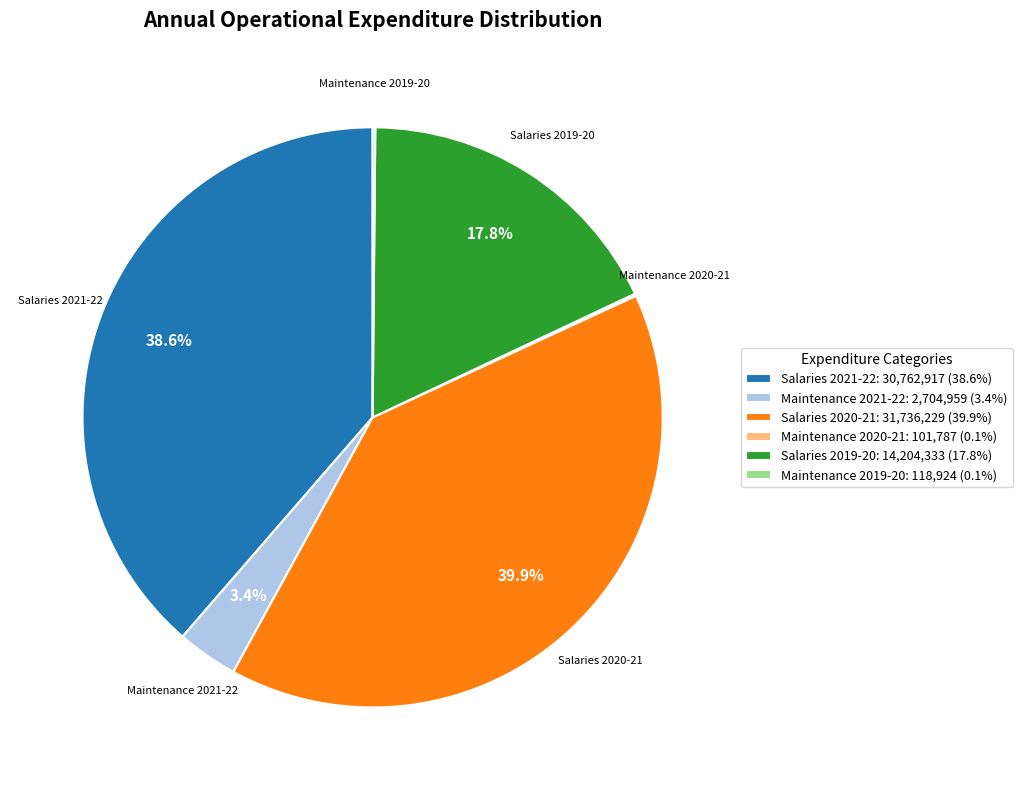

Between Salaries 2021-22: 30,762,917 (38.6%) and Maintenance 2021-22: 2,704,959 (3.4%), which is larger?

Salaries 2021-22: 30,762,917 (38.6%)